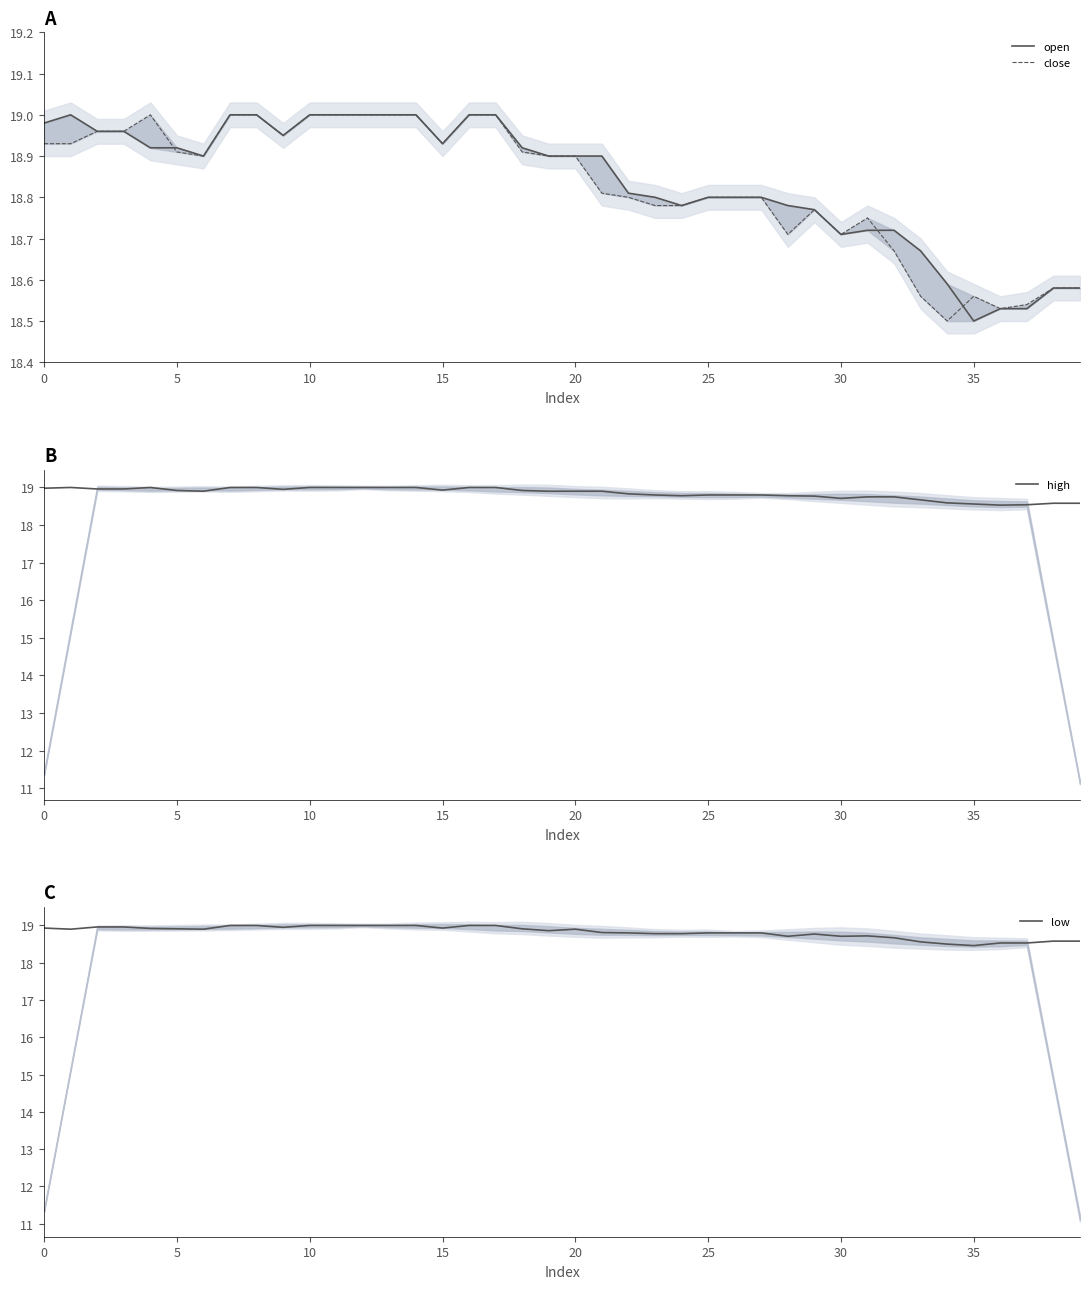

What is the value of the low point at the 24th from the left?

18.8